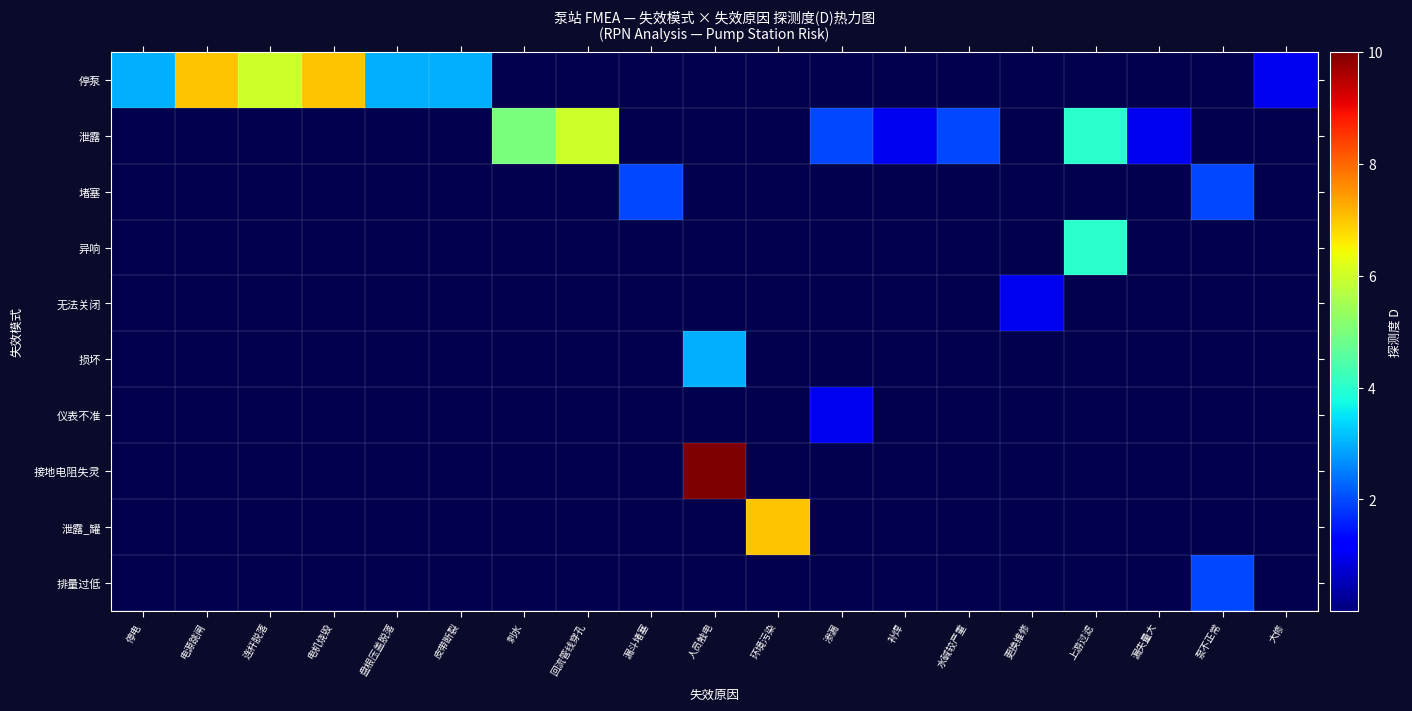

At which category is the sum across all series the highest?

人员触电